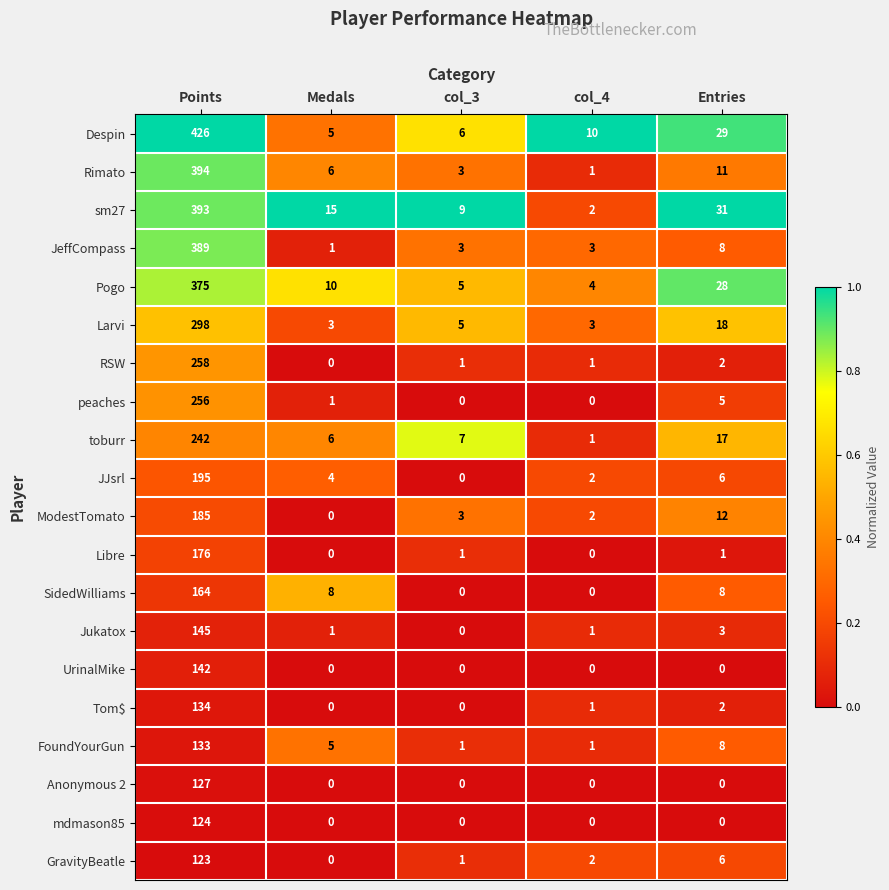

Rank the categories by Despin value from highest to lowest.

Points, Entries, col_4, col_3, Medals